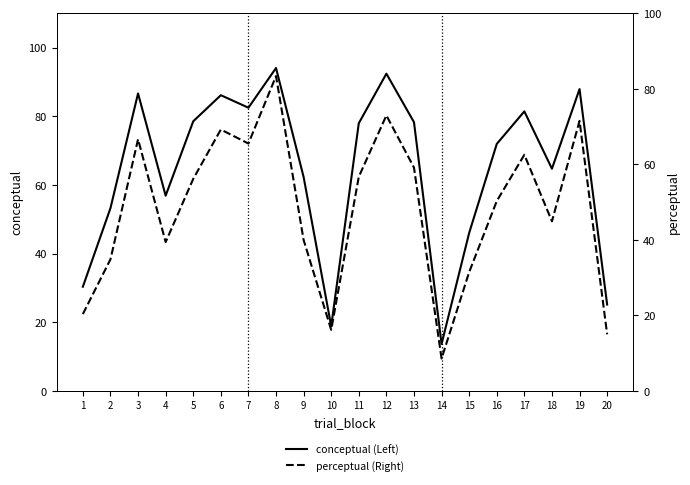

At 5, list the series in order from smallest to largest.

perceptual (Right), conceptual (Left)